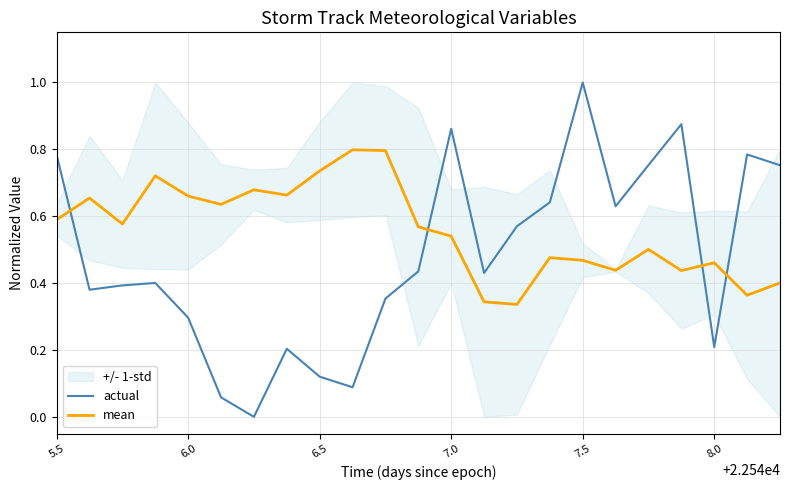

After their last crossing, which series has the higher values: actual or mean?

actual